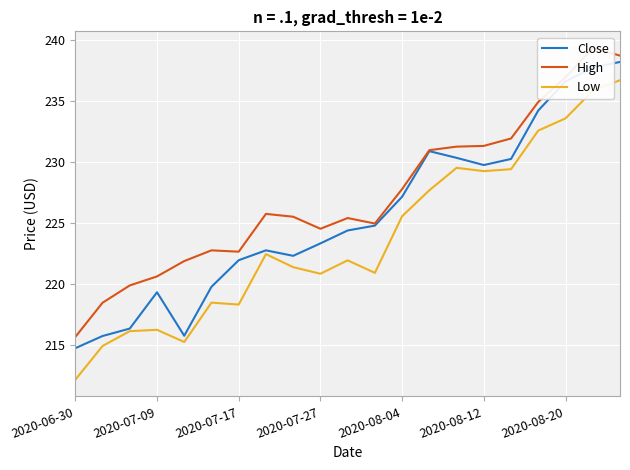

What is the minimum value for Low?

212.1